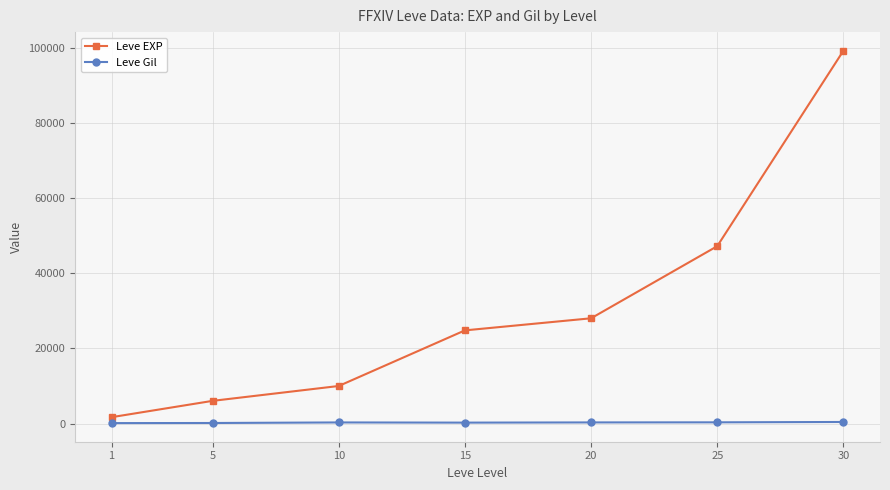

True or false: Leve EXP has more than 0 points higher than both neighbors.

False